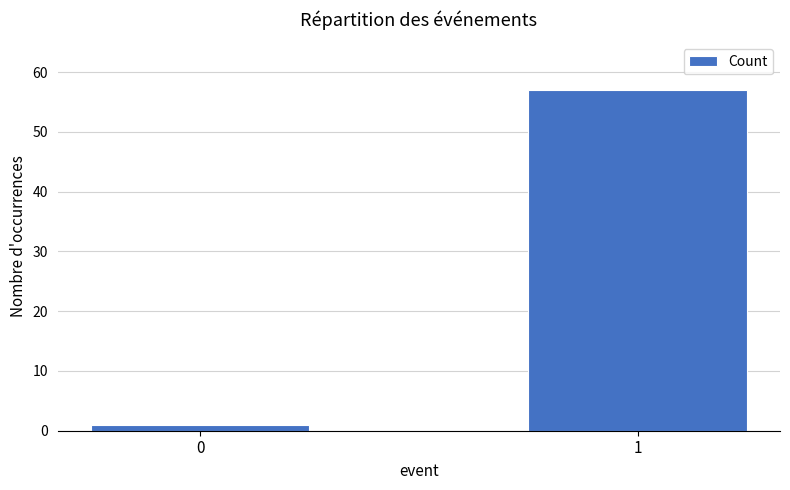

What is the maximum value shown in the chart?

57